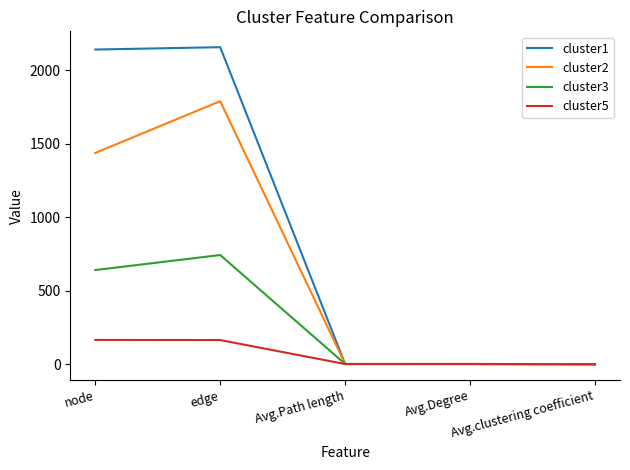

What is the maximum value for cluster5?

166.0